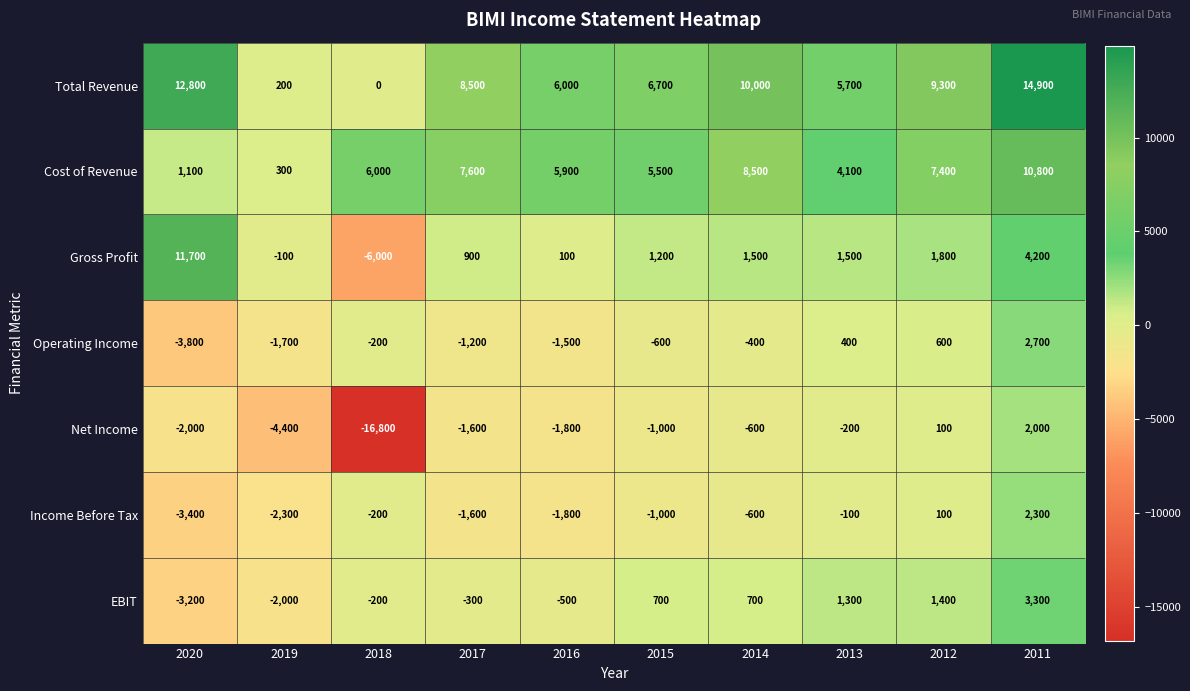

At which category is the sum across all series the highest?

2011